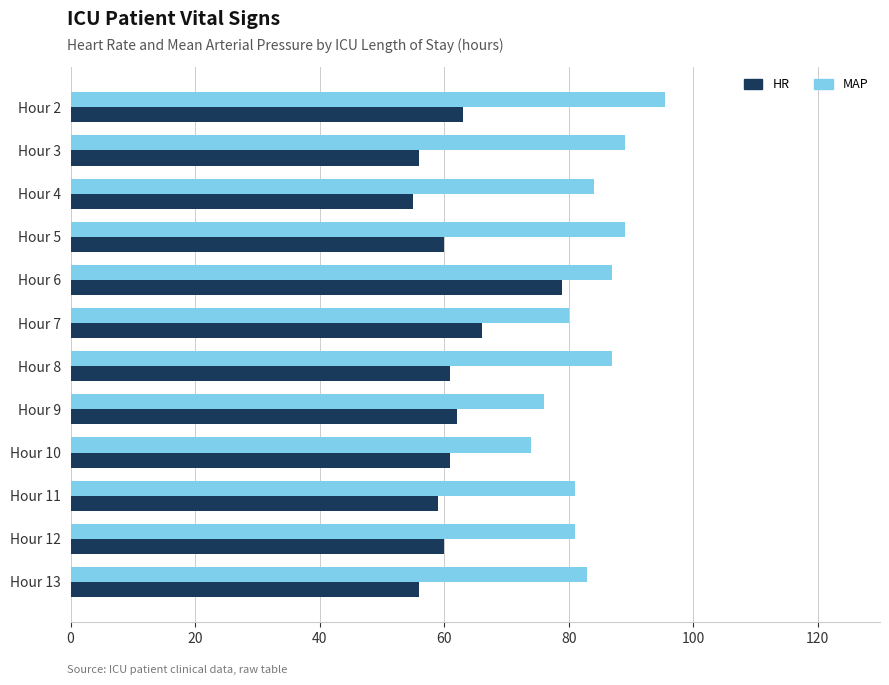

Which series has the widest spread of values?

HR